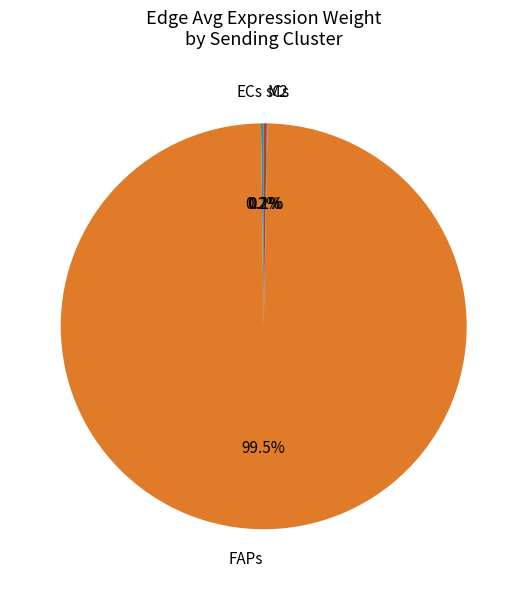

What is the largest slice in the pie chart?

FAPs